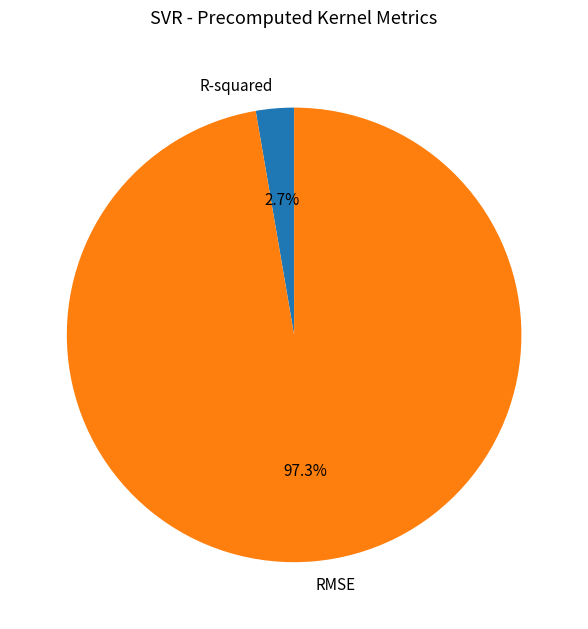

How many slices are in this pie chart?

2